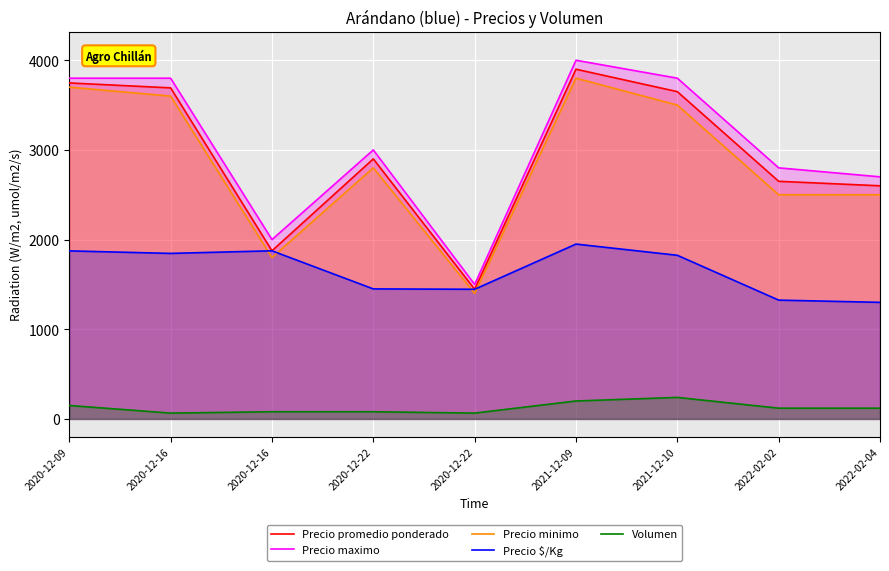

True or false: Precio $/Kg has a value of 1950 at 2021-12-09.

True